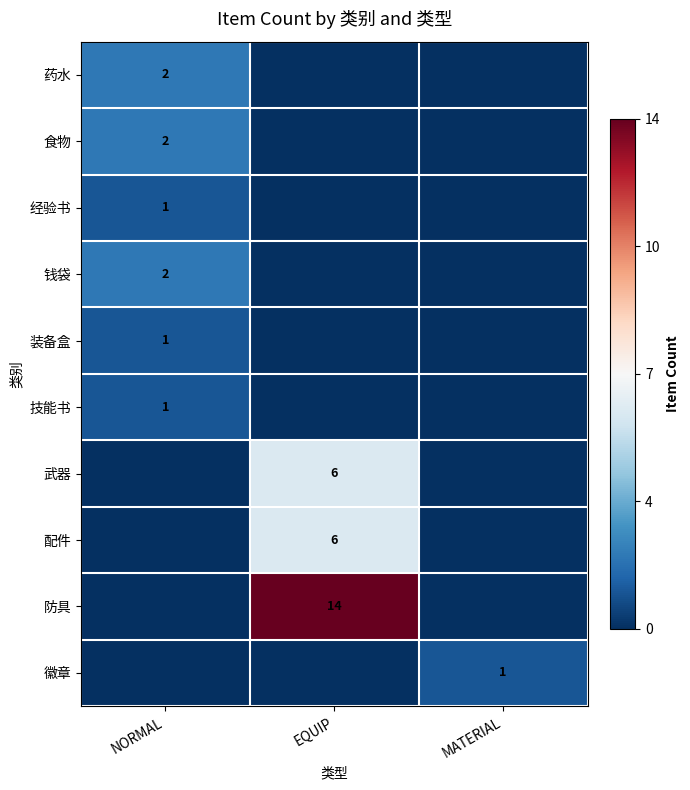

Is it true that 防具 equals 14 at EQUIP?

True